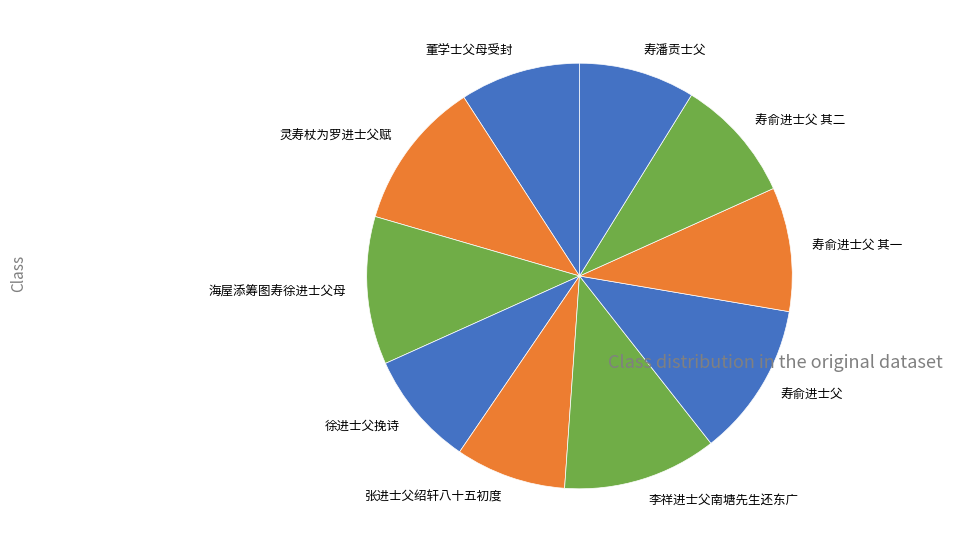

Does 徐进士父挽诗 account for over 50% of the chart?

No